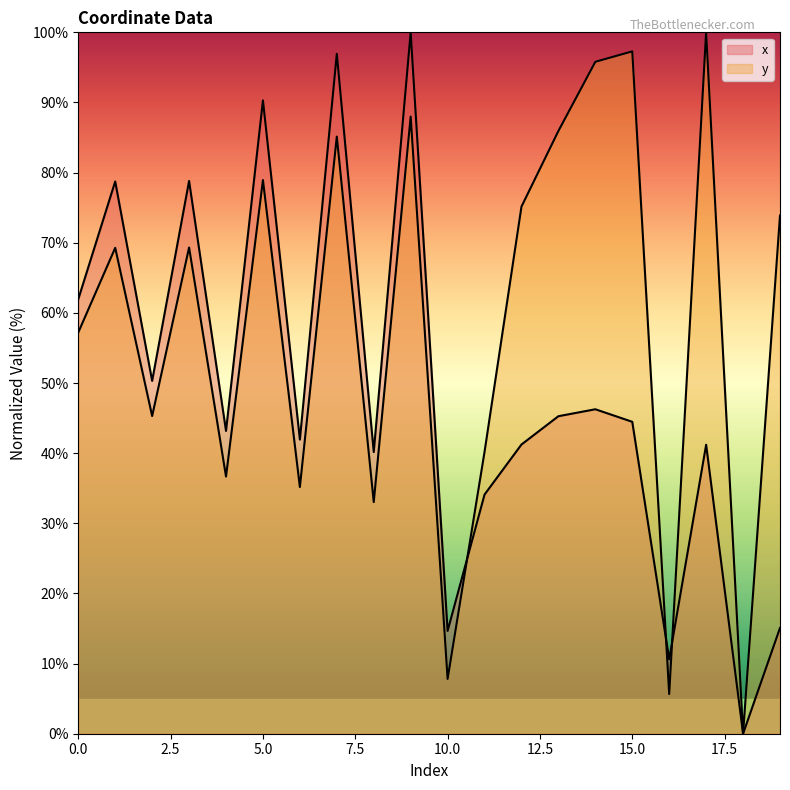

Between which two adjacent categories do y and x first intersect?

10 and 11